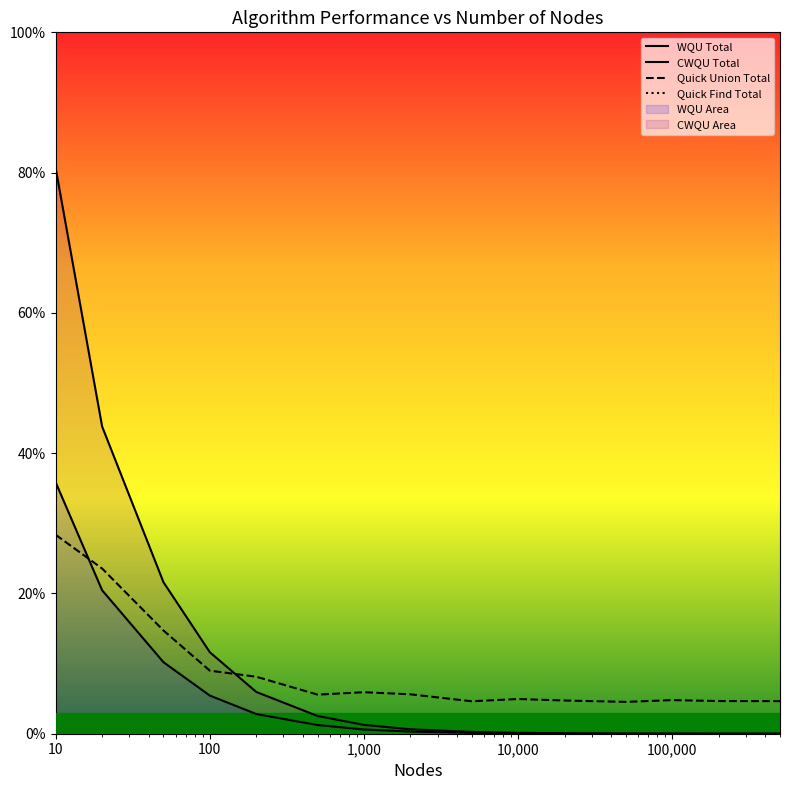

Reading right to left, list all the values displayed in this chart.

WQU Total: 0.0	0.0	0.0	0.0	0.0	0.1	0.1	0.3	0.6	1.2	2.8	5.4	10.2	20.5	35.8
CWQU Total: 0.0	0.0	0.0	0.0	0.1	0.1	0.3	0.6	1.3	2.5	6.0	11.6	21.6	43.8	80.6
Quick Union Total: 4.6	4.7	4.8	4.5	4.7	4.9	4.6	5.6	5.9	5.6	8.1	9.0	14.7	23.6	28.4
Quick Find Total: 100.0	100.0	100.0	100.0	100.0	100.0	100.0	100.0	100.0	100.0	100.0	100.0	100.0	100.0	100.0